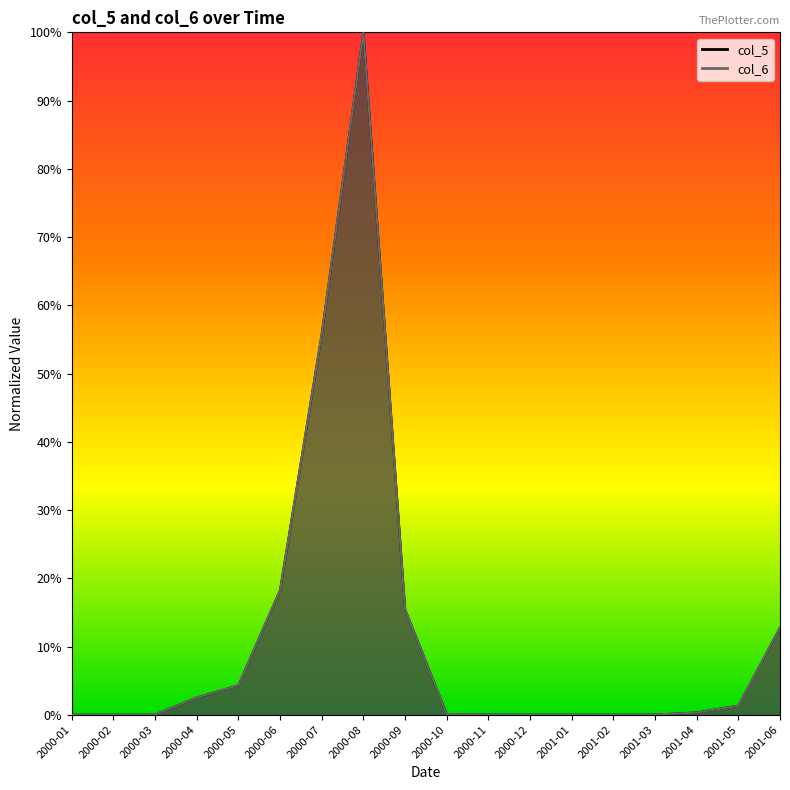

Which has a higher value, 2000-12 or 2001-04?

2001-04